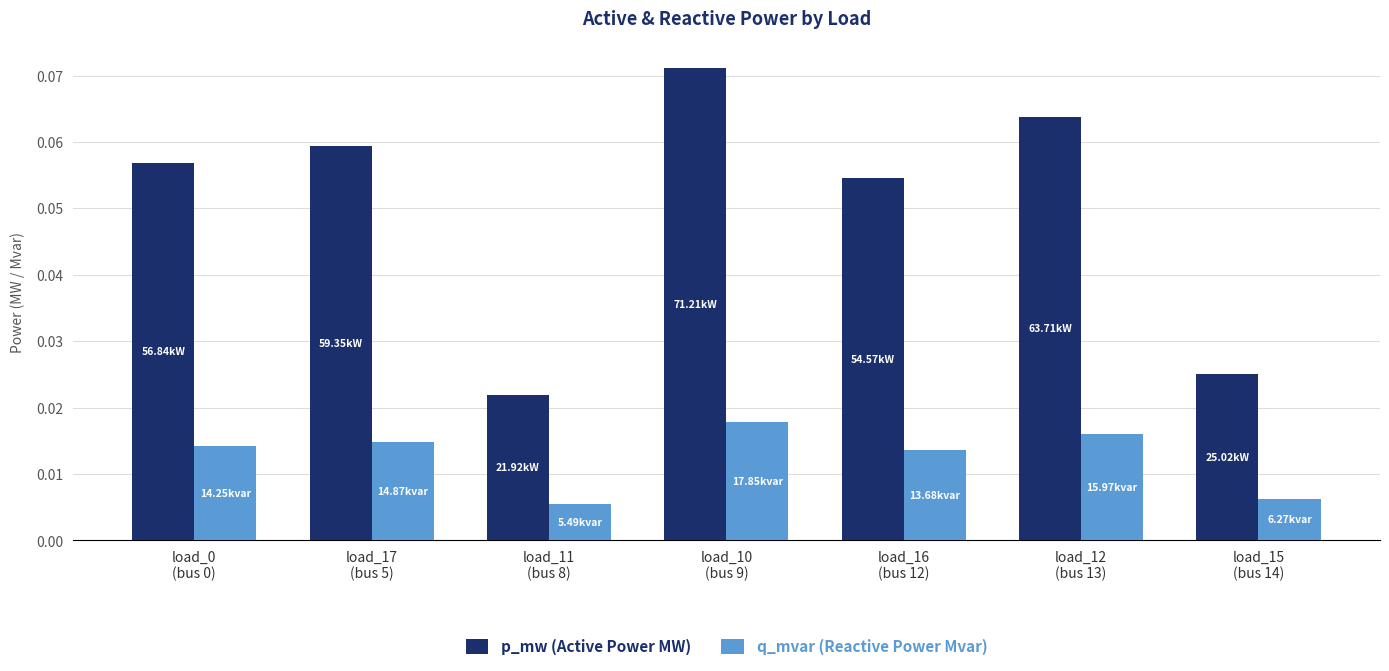

Which series has the widest spread of values?

p_mw (Active Power MW)